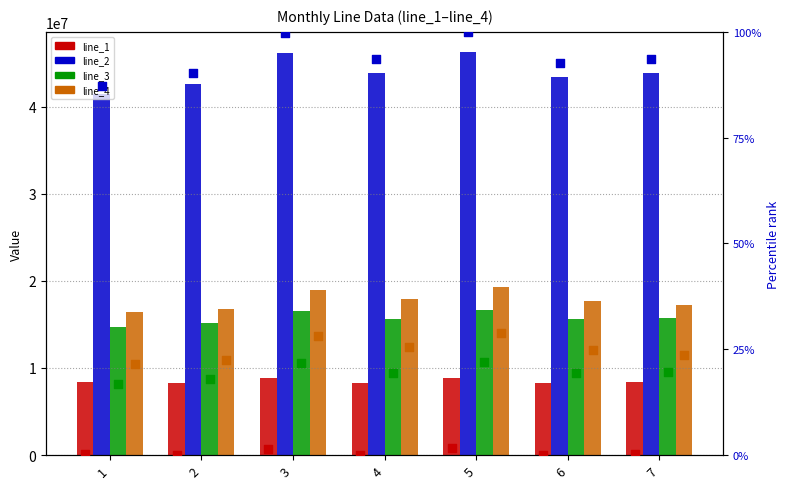

At how many categories does at least one series exceed 34018771?

7